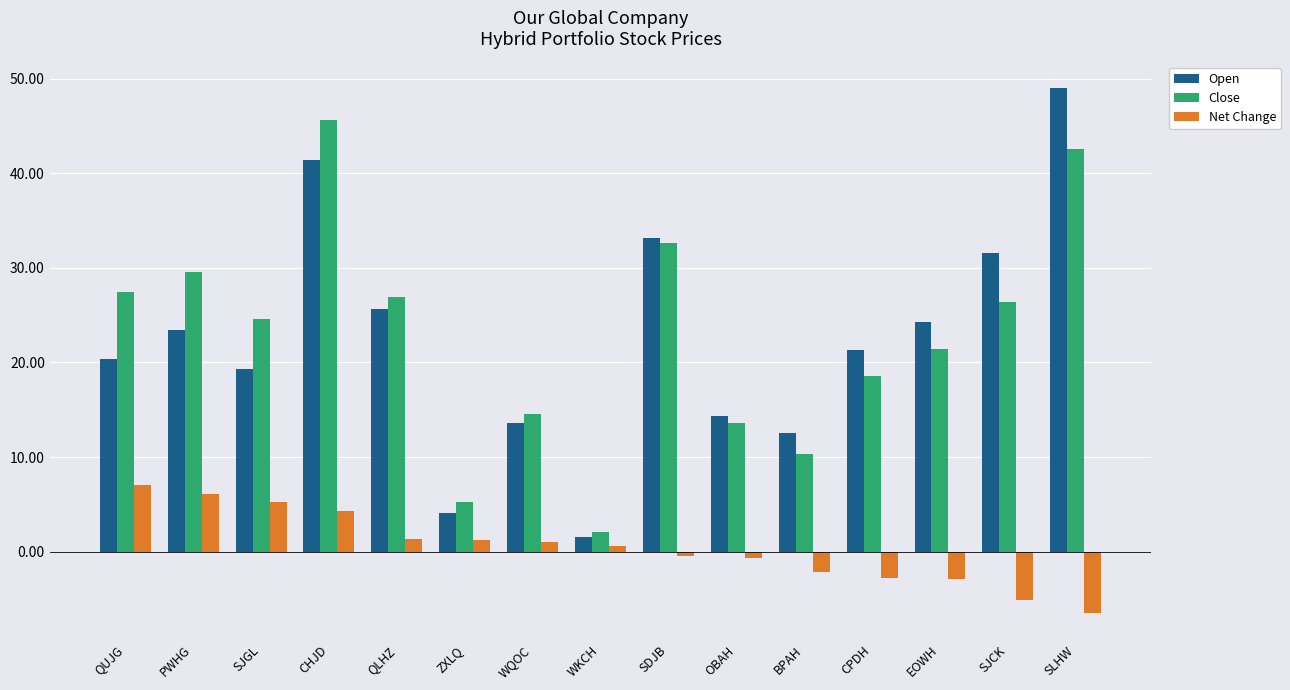

How many data points in Net Change are above 0?

8